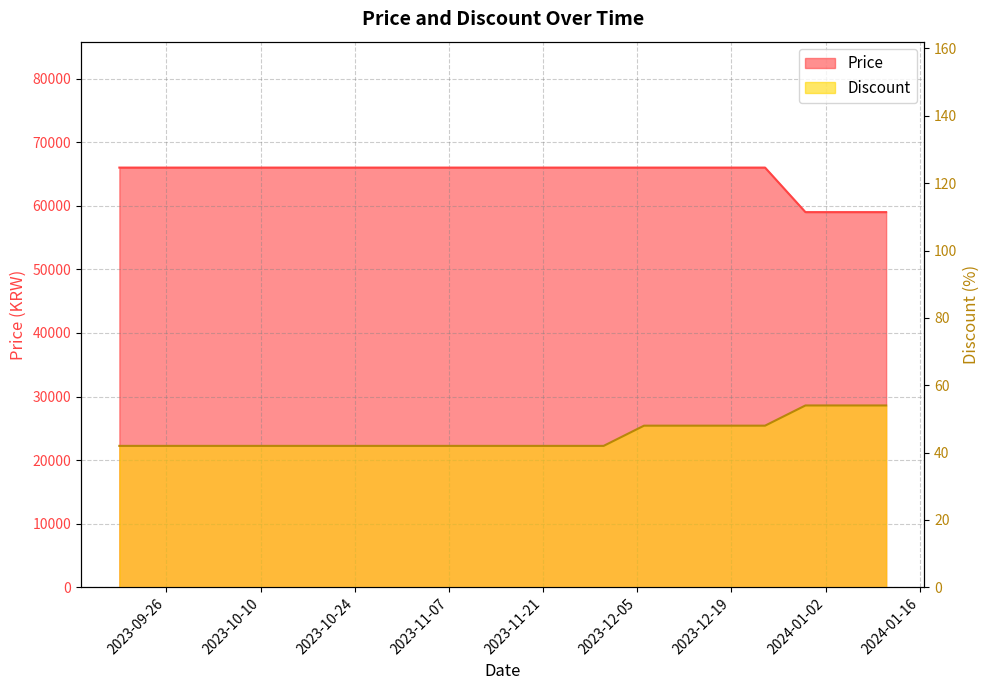

Which category has the highest value in the Discount series?

2023-12-30